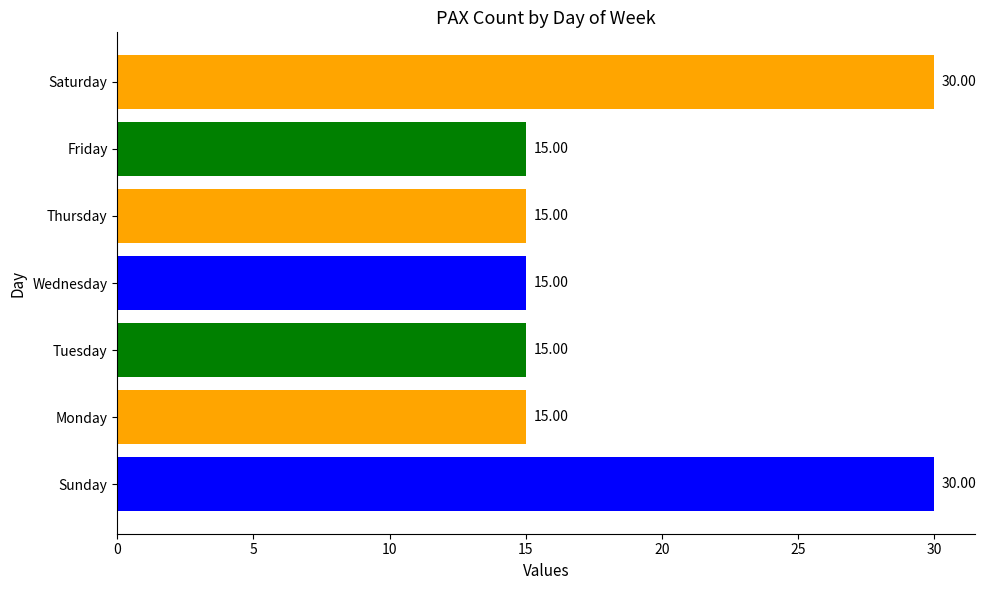

What is the smallest value displayed?

15